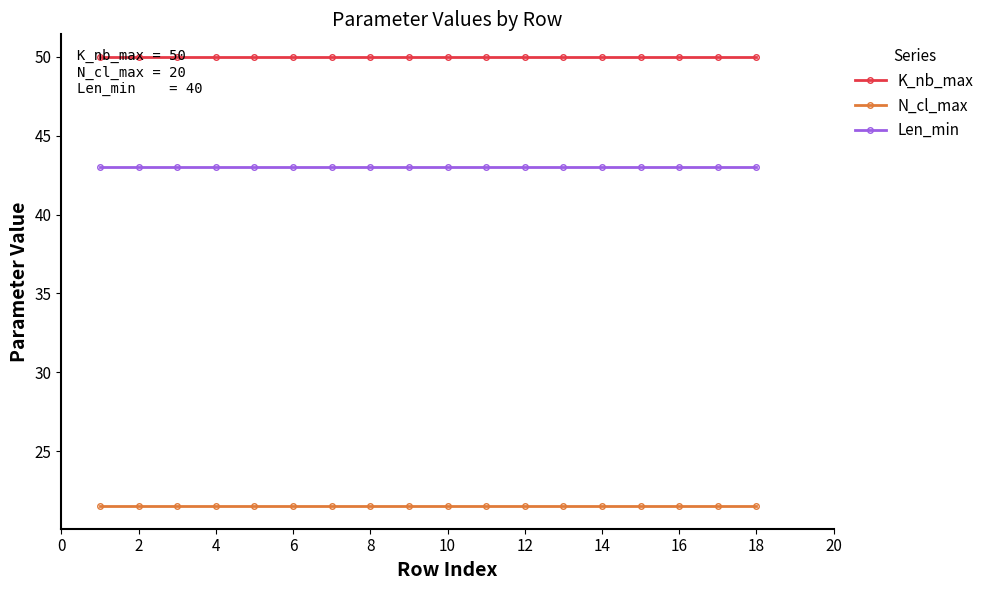

What is the value of the Len_min point at the 3rd from the left?

43.0